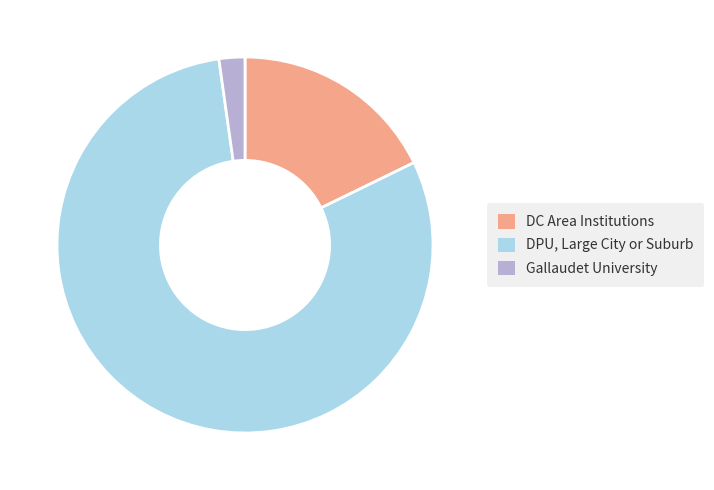

Combined, do DC Area Institutions and DPU, Large City or Suburb account for over 50%?

Yes